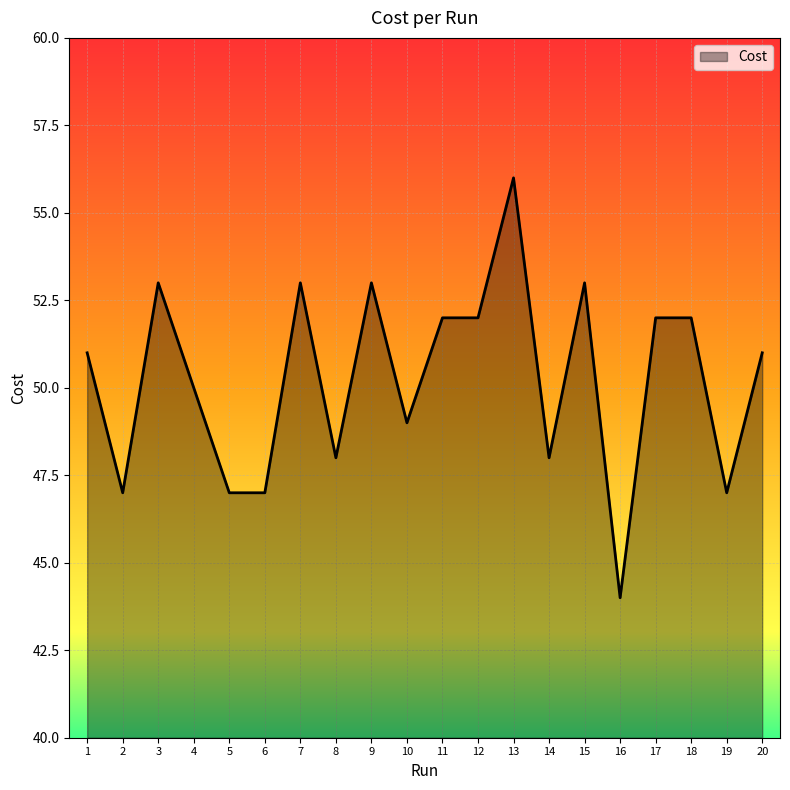

Read the value at 13.

56.0